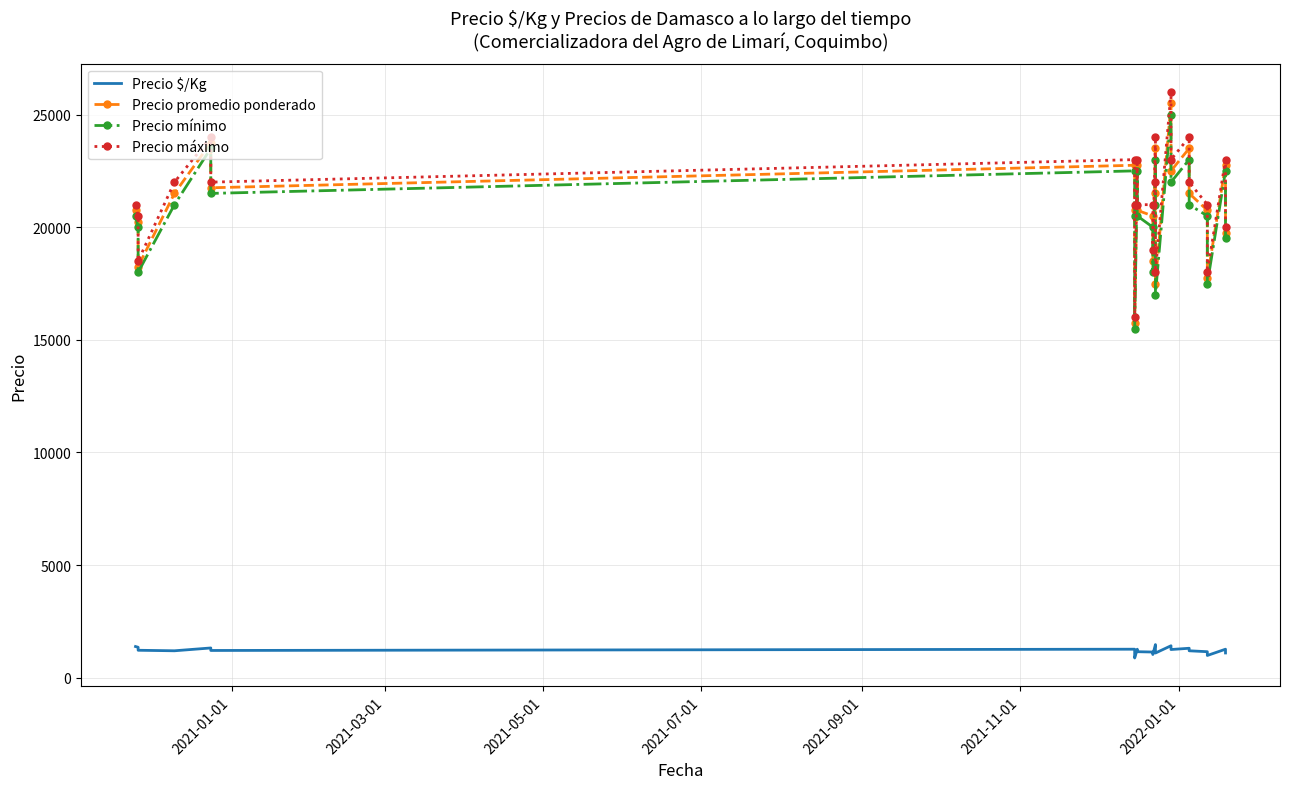

What are all the series names shown in the legend?

Precio $/Kg, Precio promedio ponderado, Precio mínimo, Precio máximo